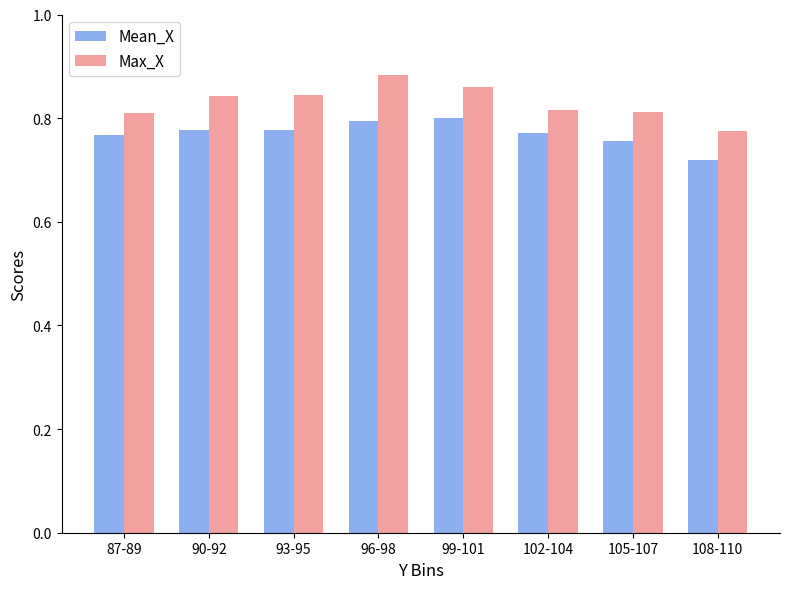

What is the total value across all series at 96-98?

1.7